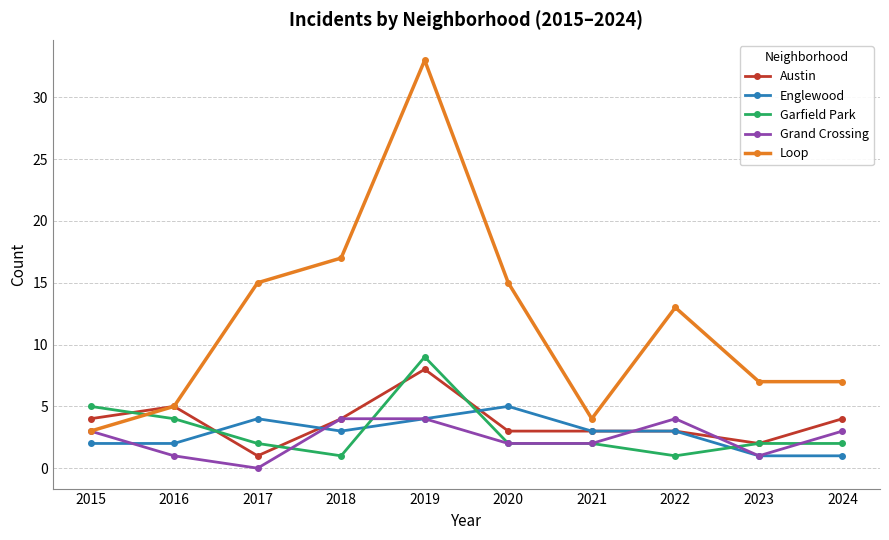

Which series ends up on top after the final intersection of Grand Crossing and Englewood?

Grand Crossing